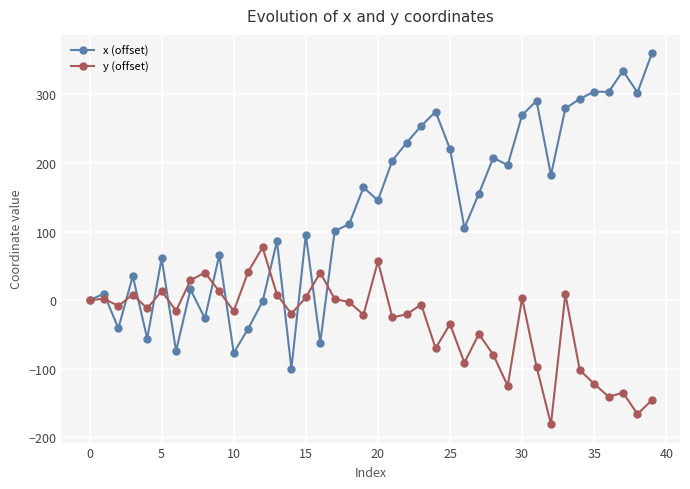

Rank the series by their maximum value, from highest to lowest.

x (offset), y (offset)